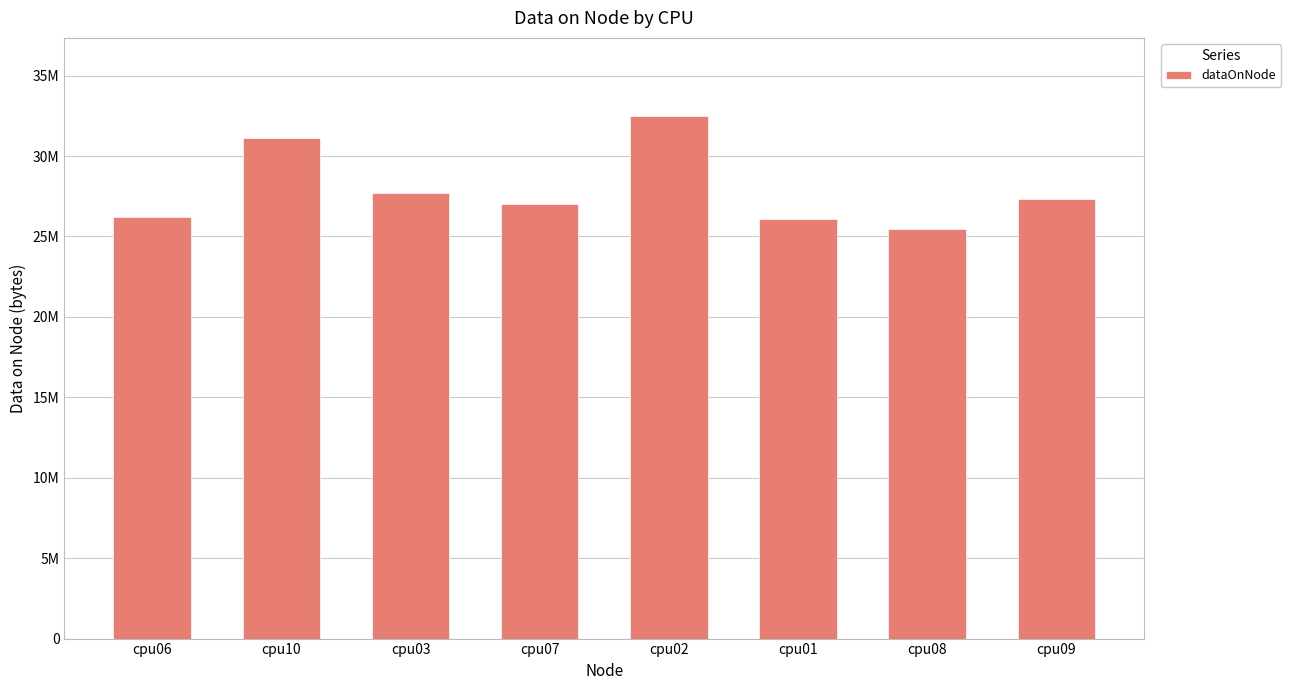

Between cpu07 and cpu02, which is larger?

cpu02